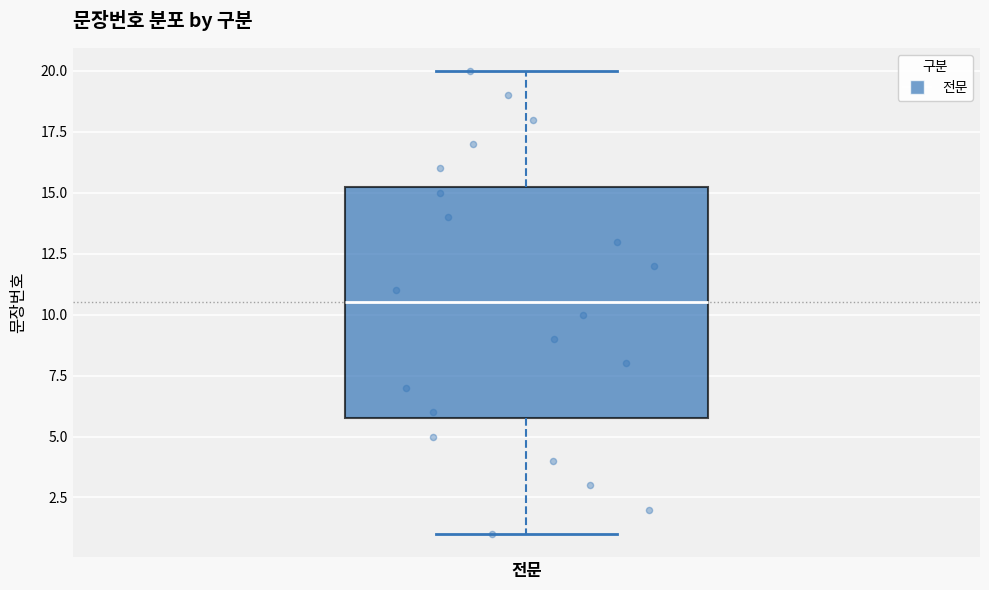

Read this box plot against the y-axis: the position of the median line, the range covered by the box, and the ends of both whiskers. The values are not printed on the chart, so give them approximately, as read against the axis.

median 10.5, box 6.0 to 15.5, whiskers 1.0 to 20.0